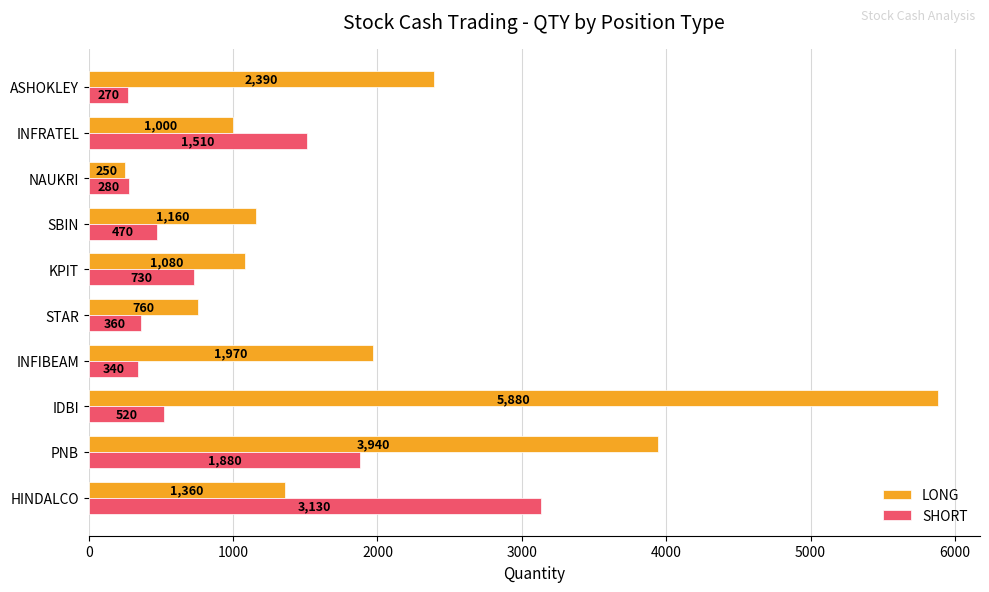

List the series in order of their peak value, highest first.

LONG, SHORT